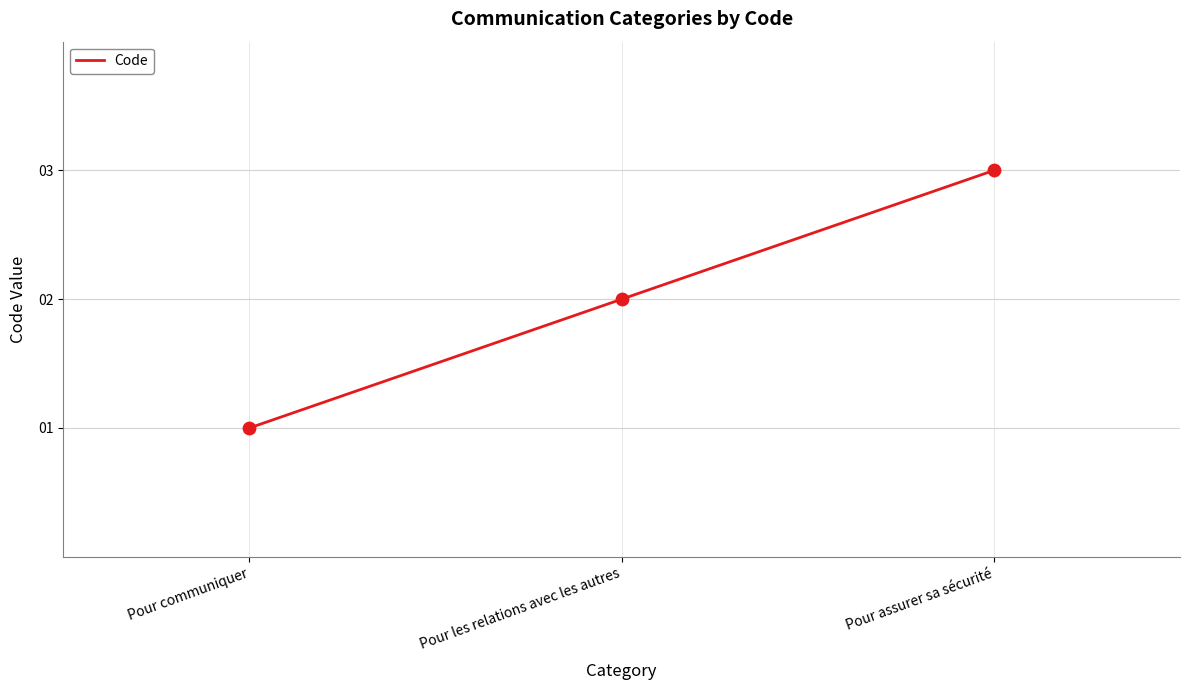

What is the ratio of the value at Pour les relations avec les autres to the value at Pour communiquer?

2.0